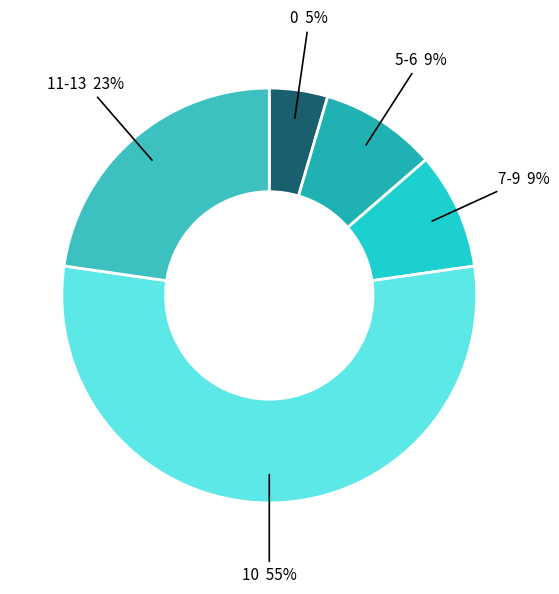

Which category has the smallest portion of the pie?

0